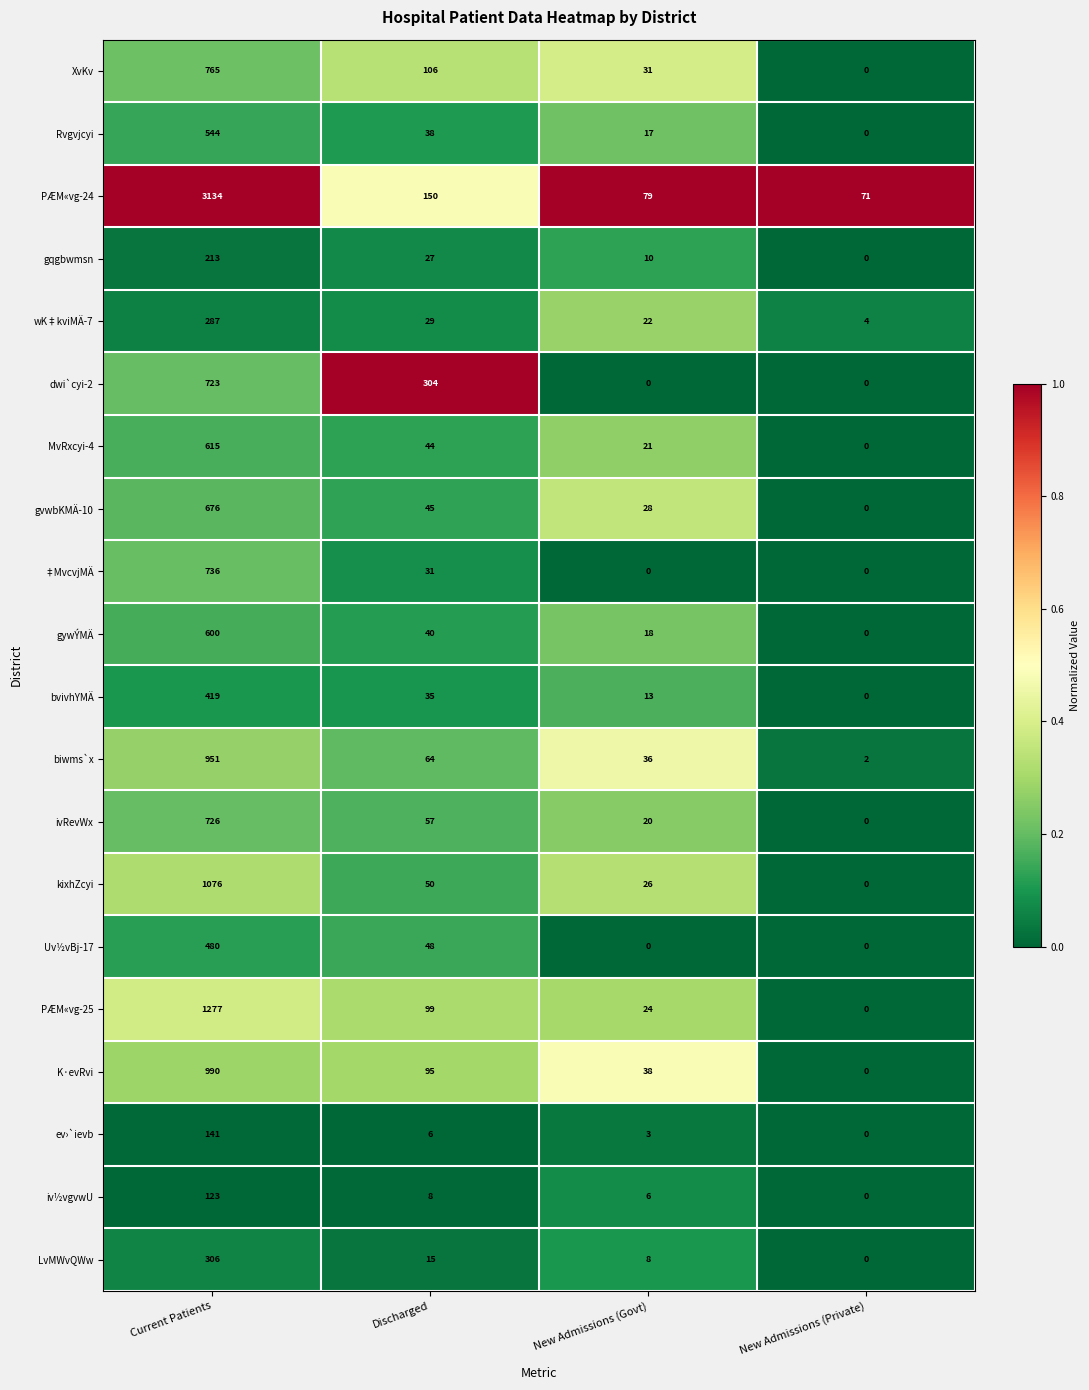

What is the spread (max minus min) of values at New Admissions (Private)?

71